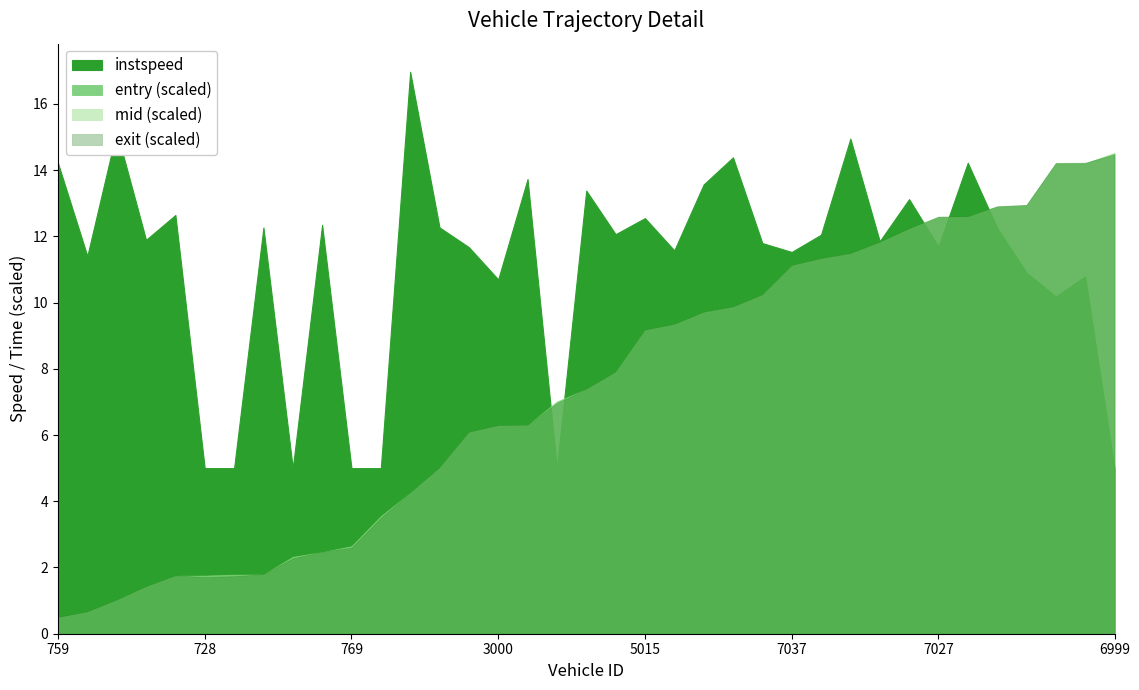

Between 2999 and 759, which is larger?

2999